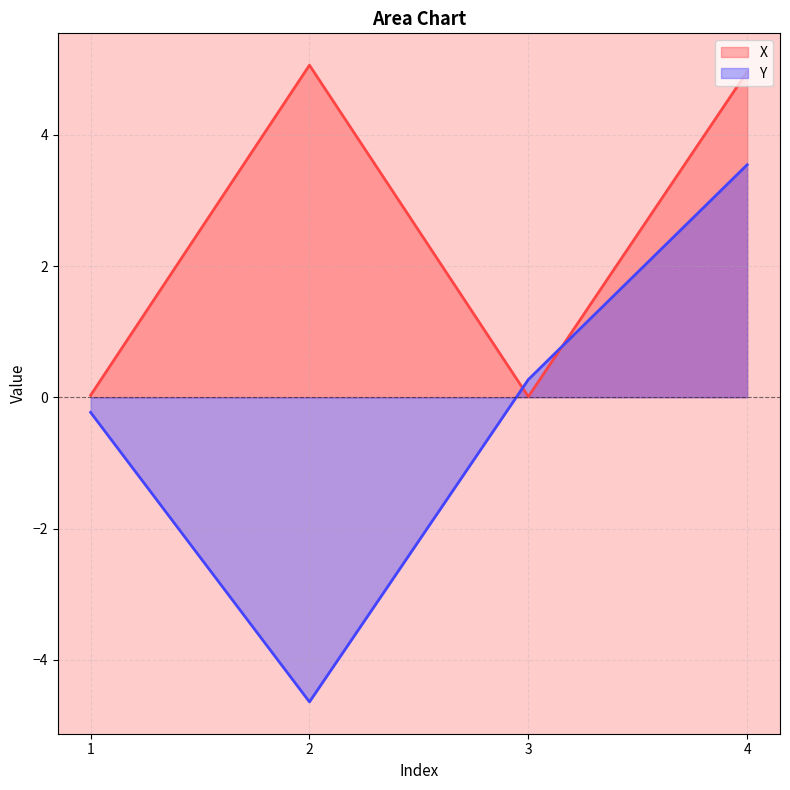

How many values in Y are above zero?

2